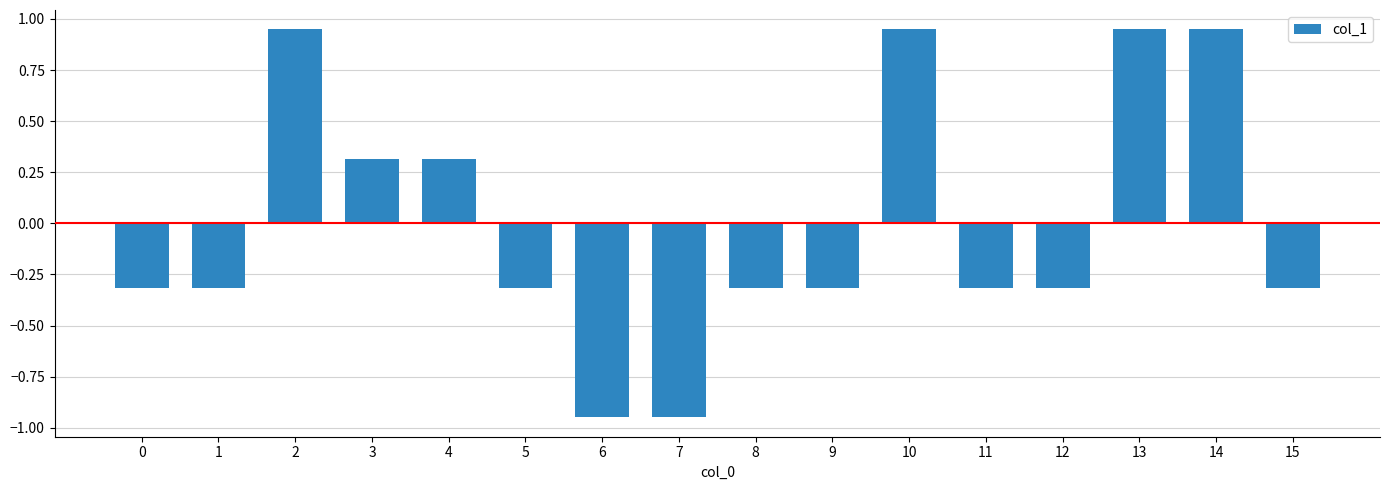

What is the value of the 13th bar from the left?

-0.3